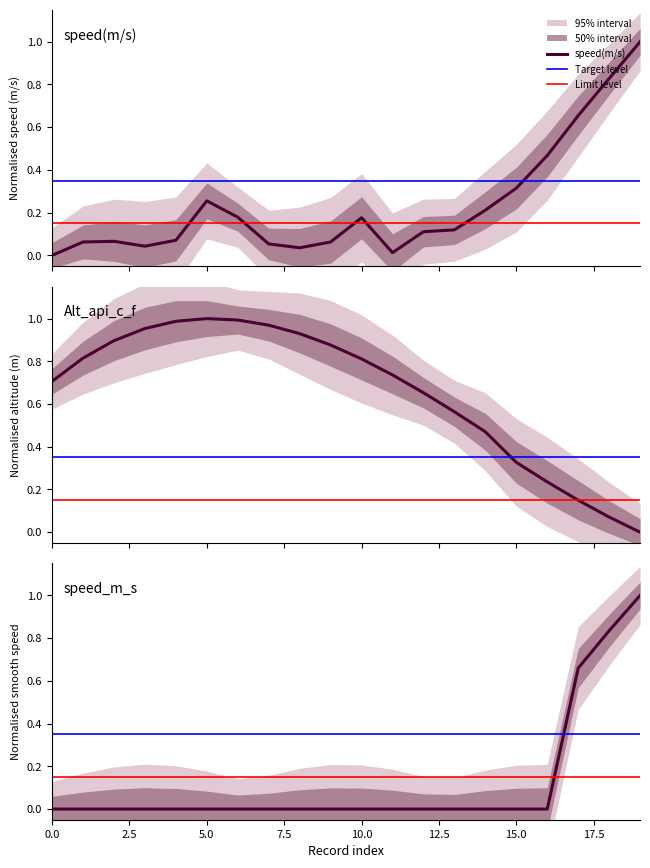

Which series has the largest total across all categories?

Alt_api_c_f